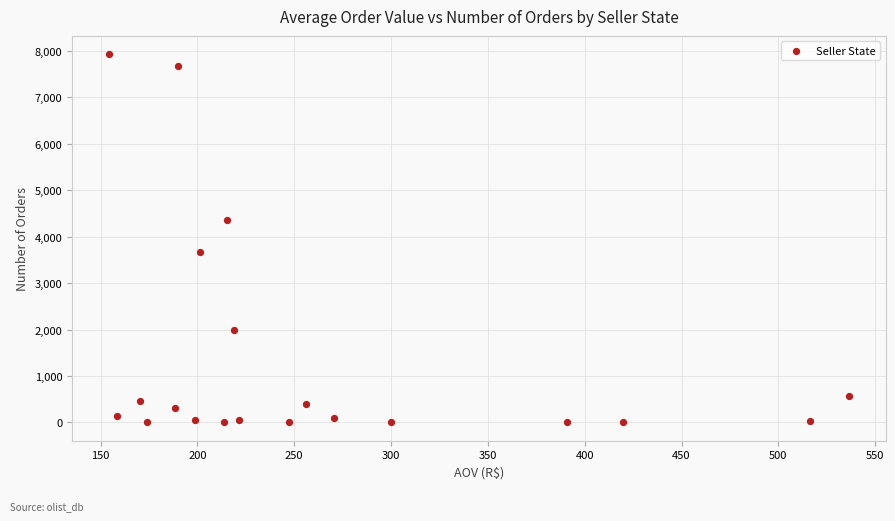

What Y value in the scatter plot is closest to 3965?

3667